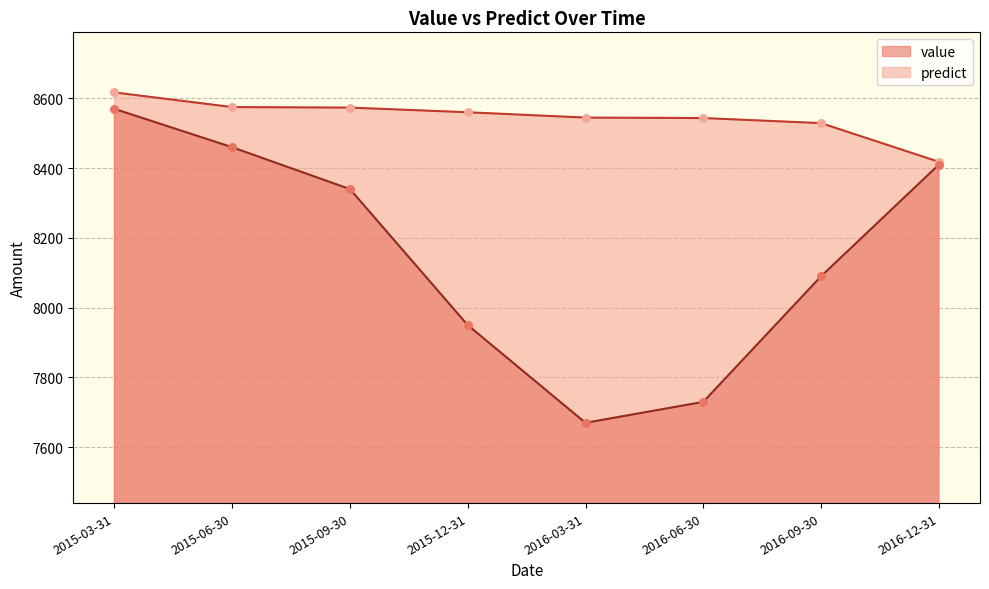

Is the value of value at 2016-06-30 greater than the value of predict at 2015-03-31?

No